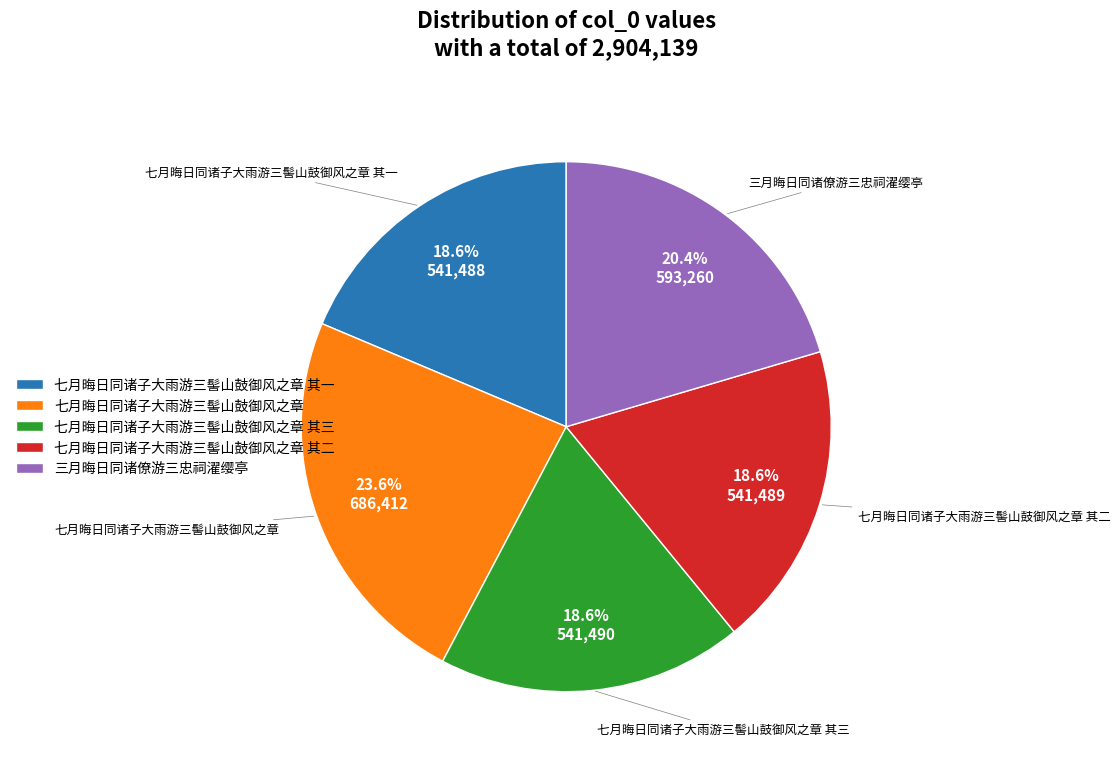

Combined, do 三月晦日同诸僚游三忠祠濯缨亭 and 七月晦日同诸子大雨游三髻山鼓御风之章 其二 account for over 50%?

No